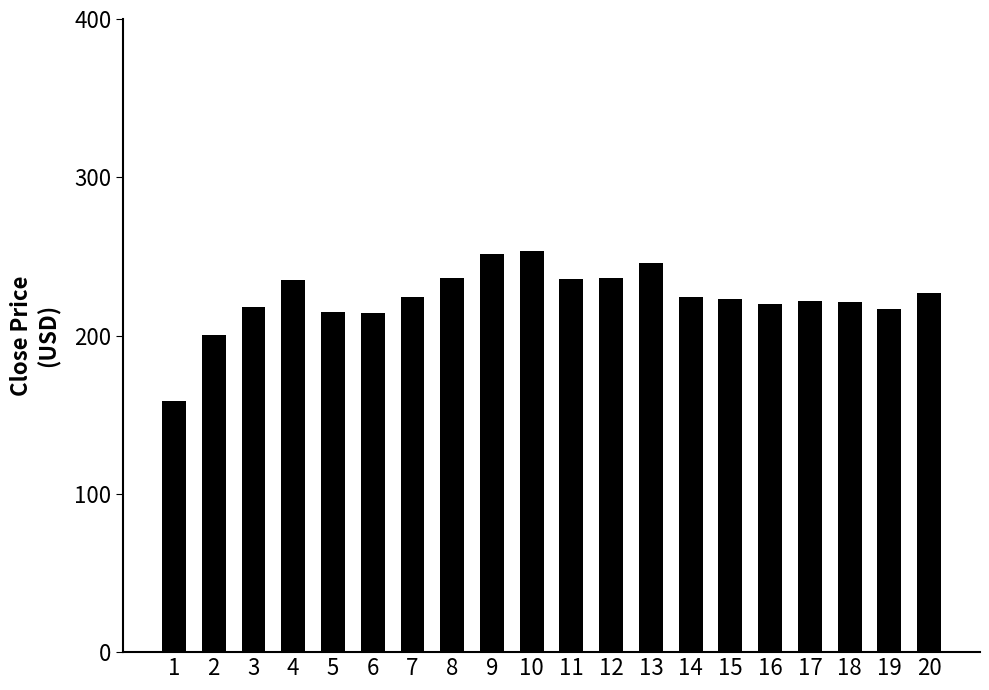

What is the change in value from 6 to 7?

+10.1